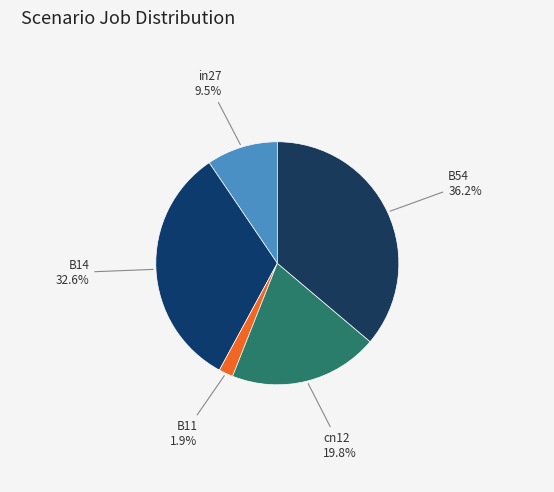

Which category has the smallest portion of the pie?

B11